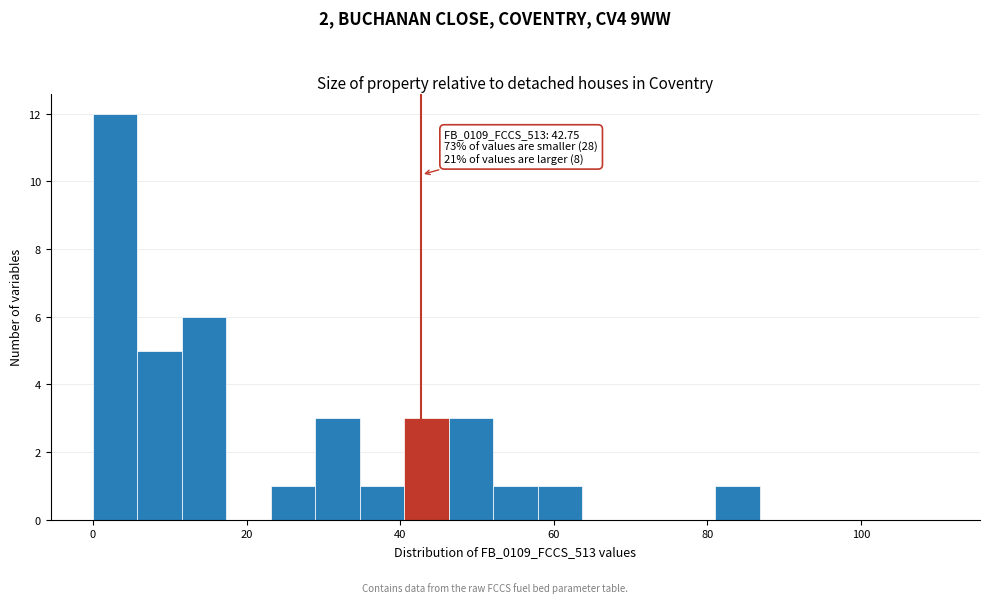

Around what value on the x-axis is the tallest bar? Give the approximate position of its centre, as read against the axis.

2